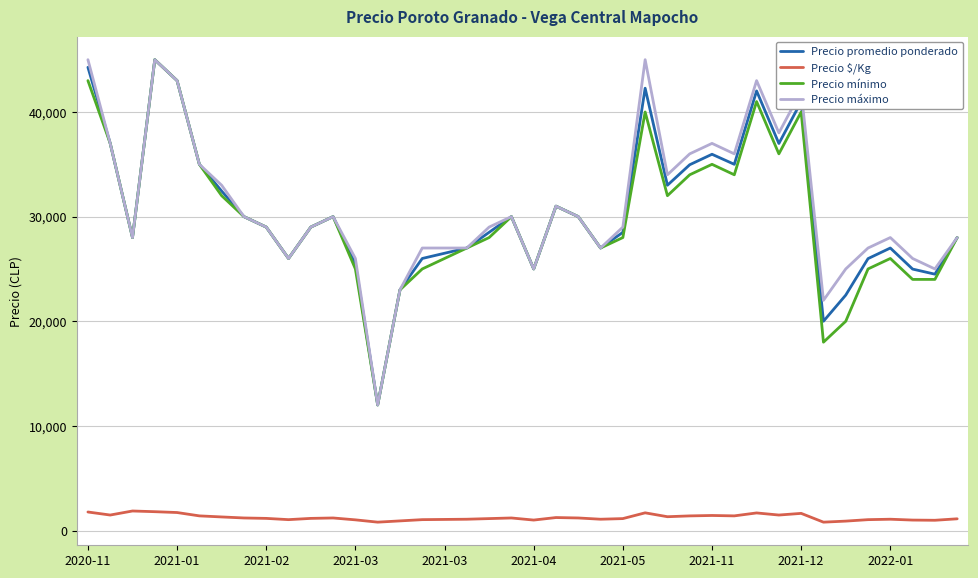

What is the greatest value displayed?

45000